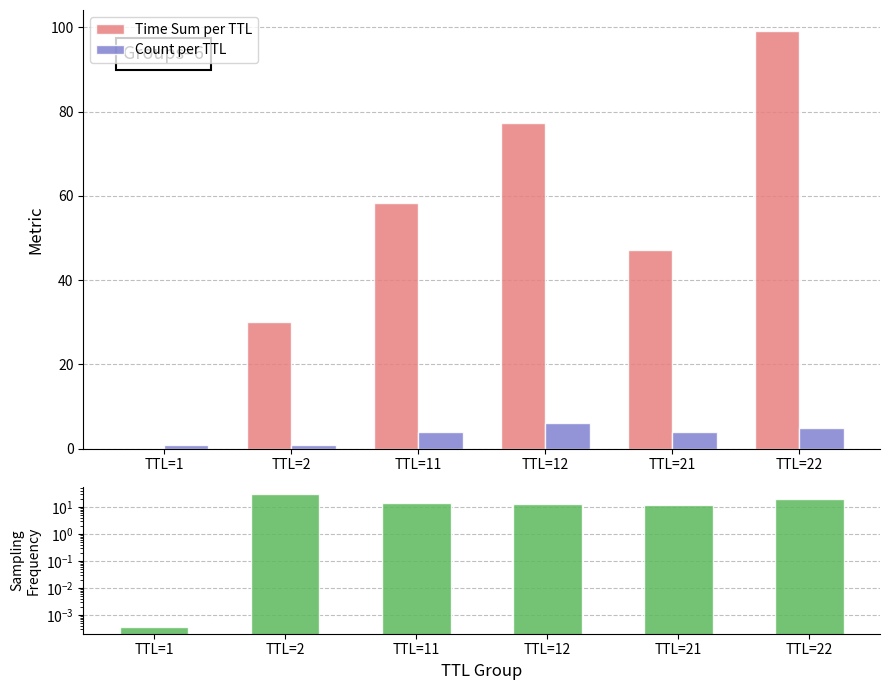

Which series has the widest spread of values?

Time Sum per TTL